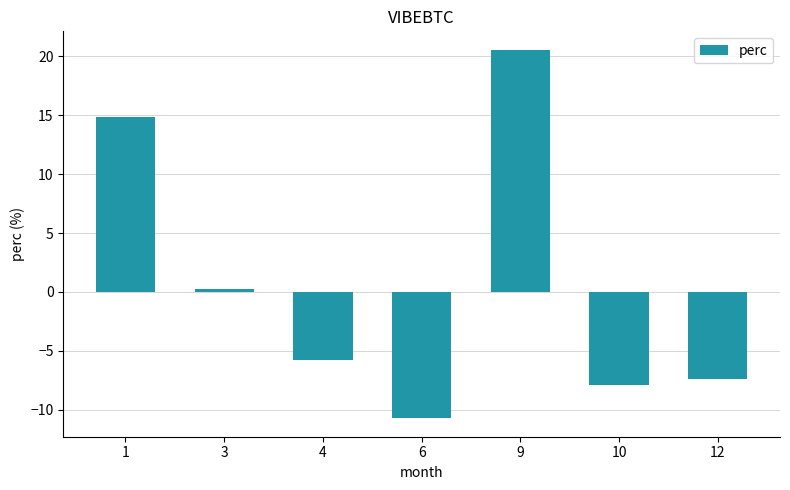

What is the difference between the maximum and minimum values?

31.3